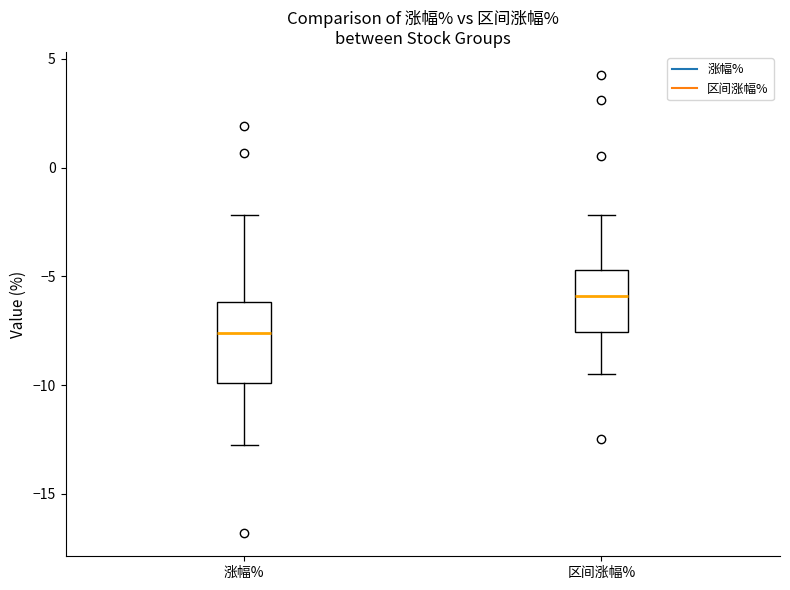

Where does the upper whisker of the box for 涨幅% end on the y-axis? The values are not printed on the chart, so give them approximately, as read against the axis.

-2.0